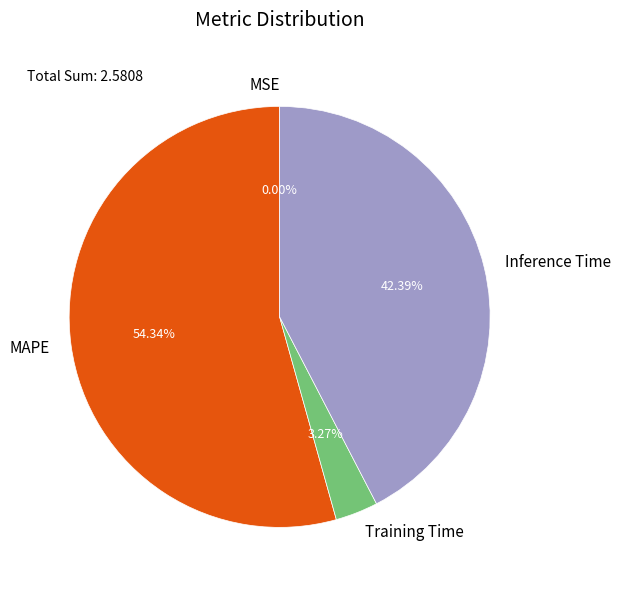

What is the largest slice in the pie chart?

MAPE